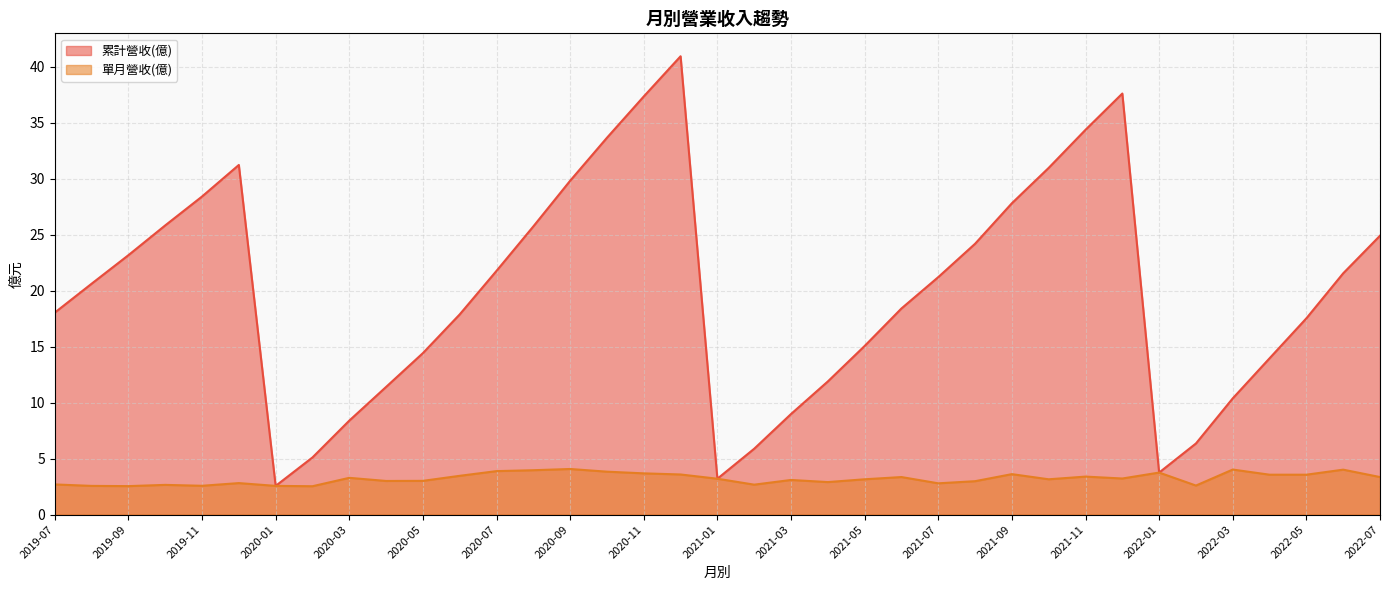

What is the difference between the highest and lowest values at 2020-07?

17.9